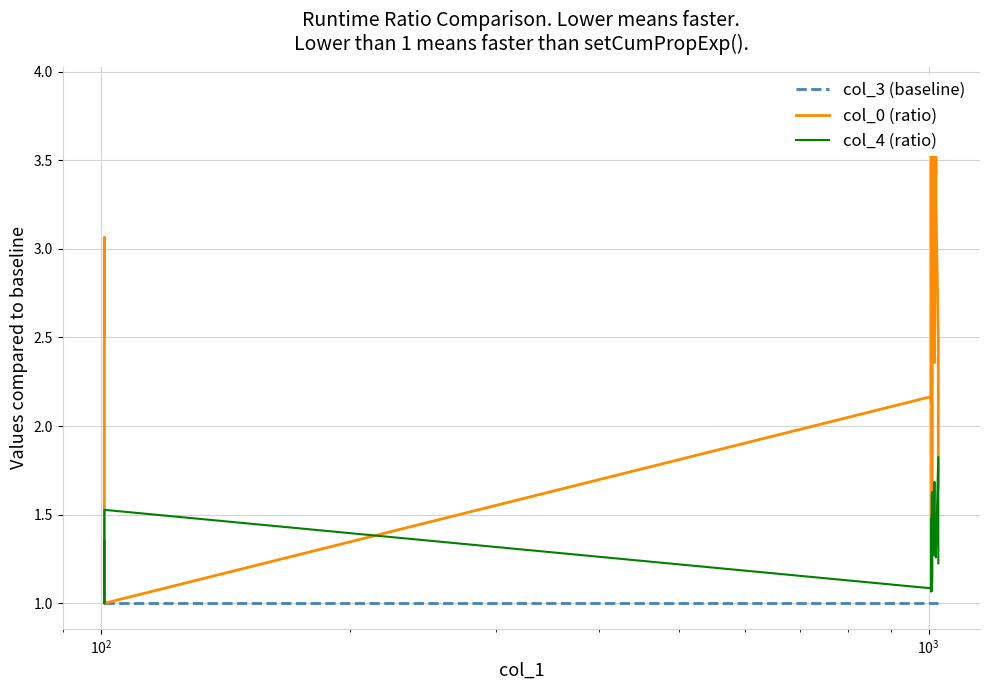

What is the average value of the col_4 (ratio) series?

1.3